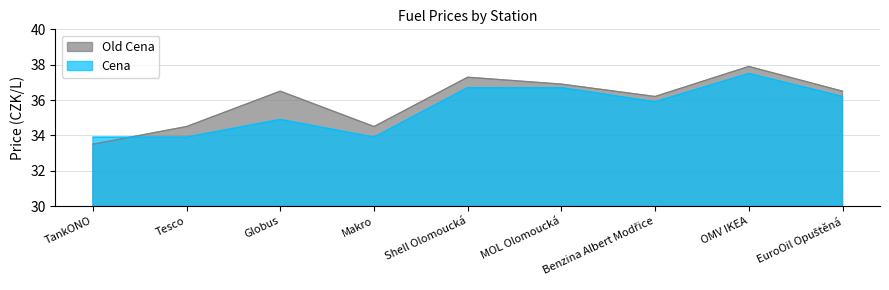

At which category does Old Cena reach its first local valley?

Makro